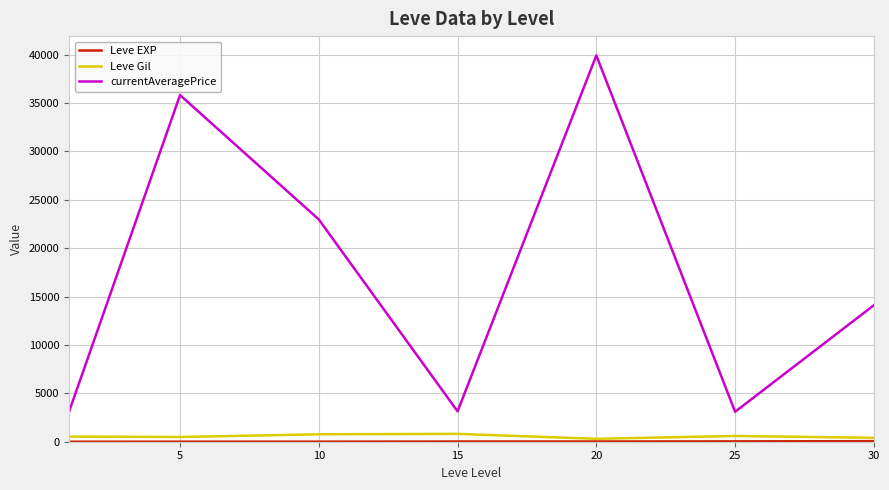

Which series has the largest total across all categories?

currentAveragePrice